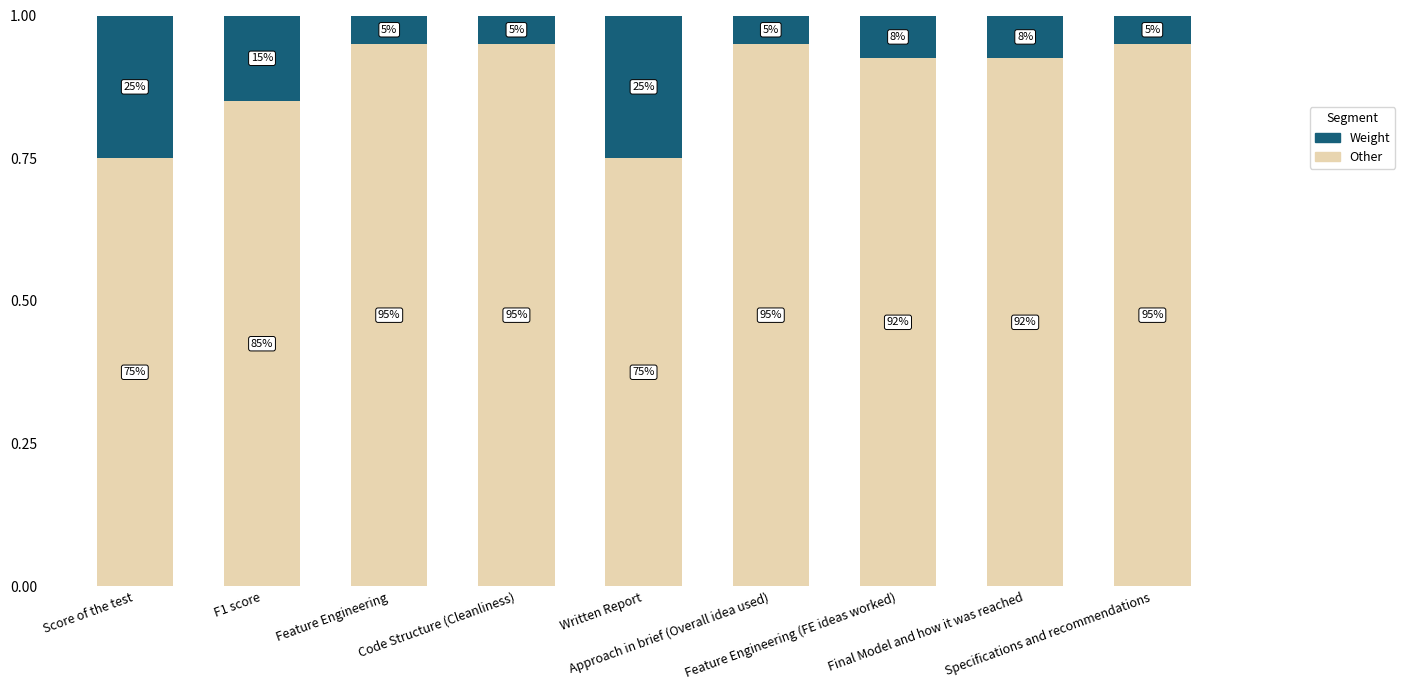

What are all the series names shown in the legend?

Weight, Other